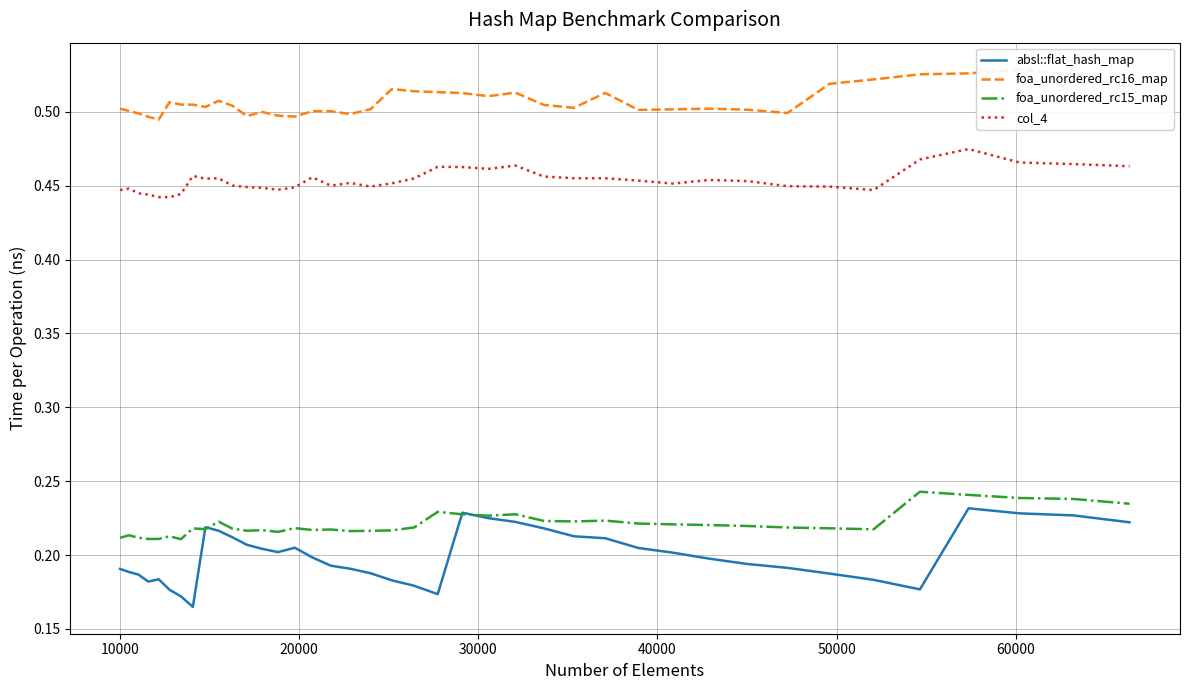

The foa_unordered_rc15_map series shows 0.2 at 30000. True or false?

True